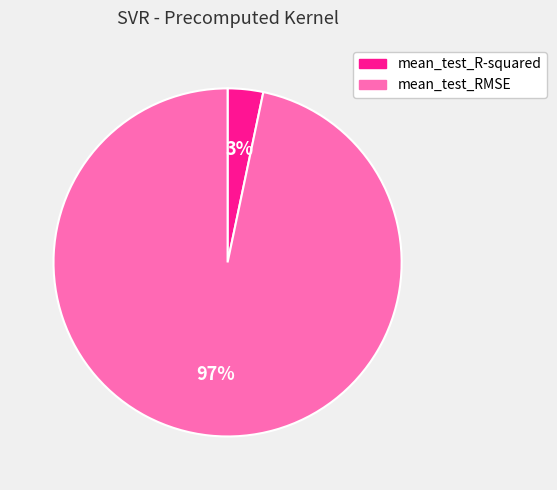

To the nearest percent, what percentage of the pie is mean_test_R-squared?

3%